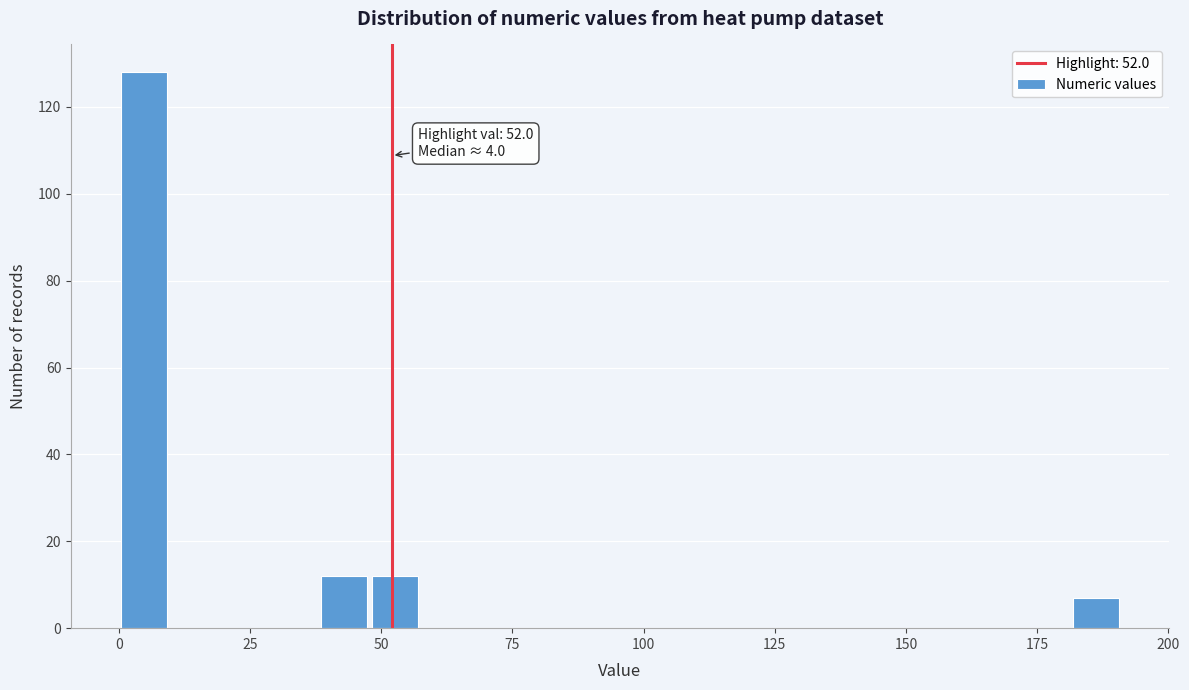

Read against the x-axis, roughly where is the centre of the tallest bar?

5